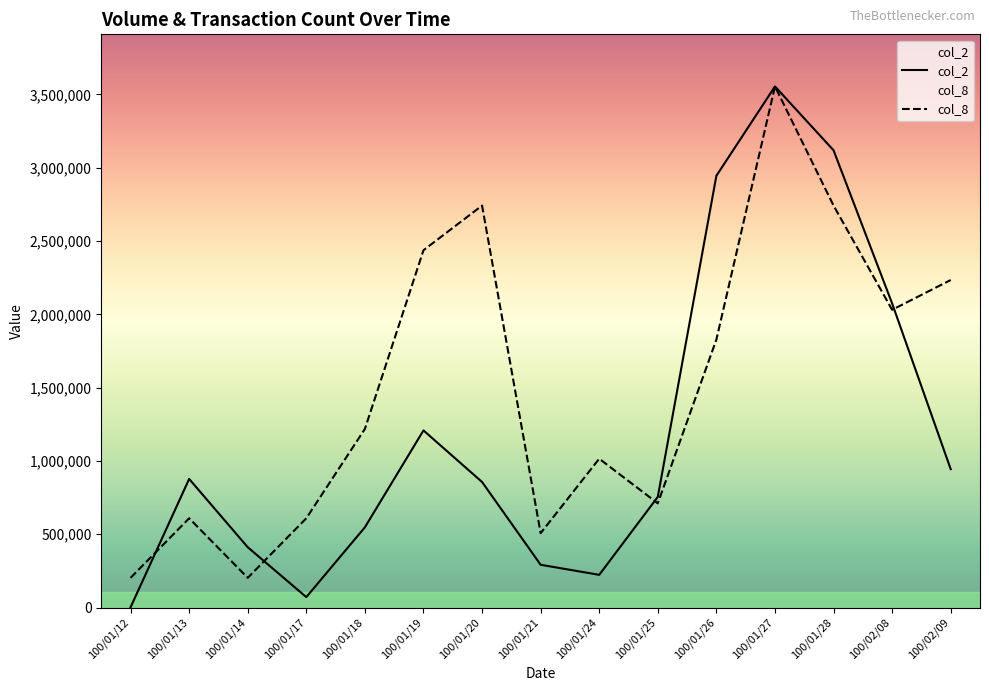

At how many categories does at least one series exceed 1713616?

7